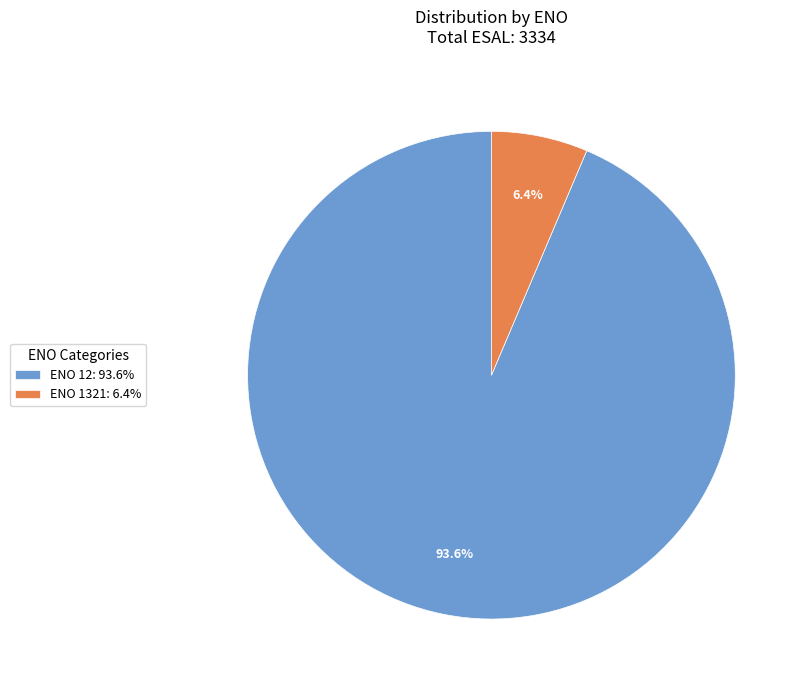

Which has a higher value, ENO 1321: 6.4% or ENO 12: 93.6%?

ENO 12: 93.6%